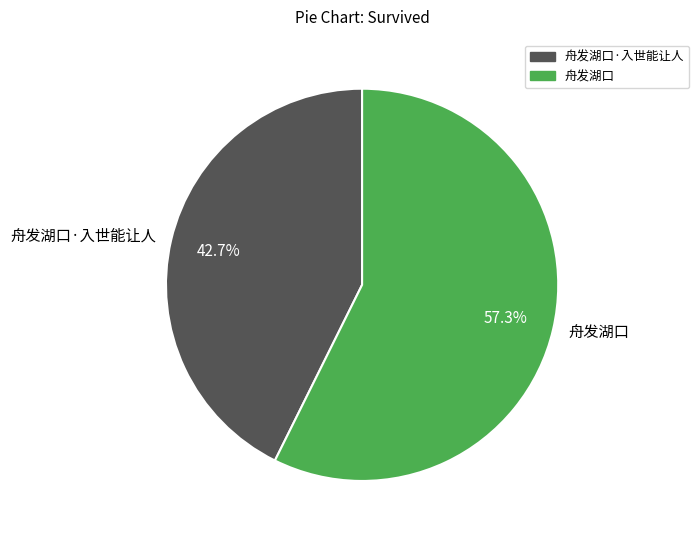

To the nearest percent, what is the difference between the largest and smallest slice percentages?

15%